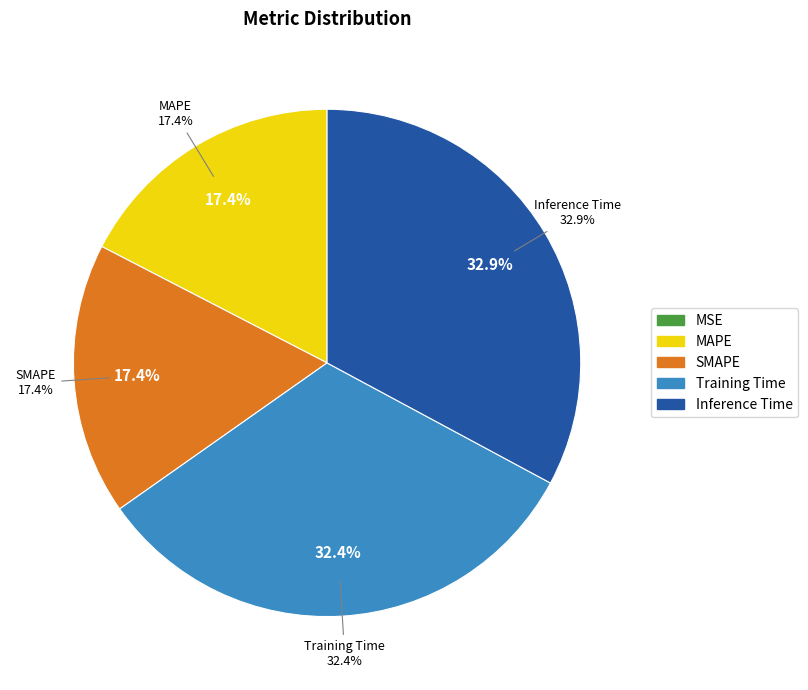

To the nearest percent, what portion does Inference Time represent?

33%